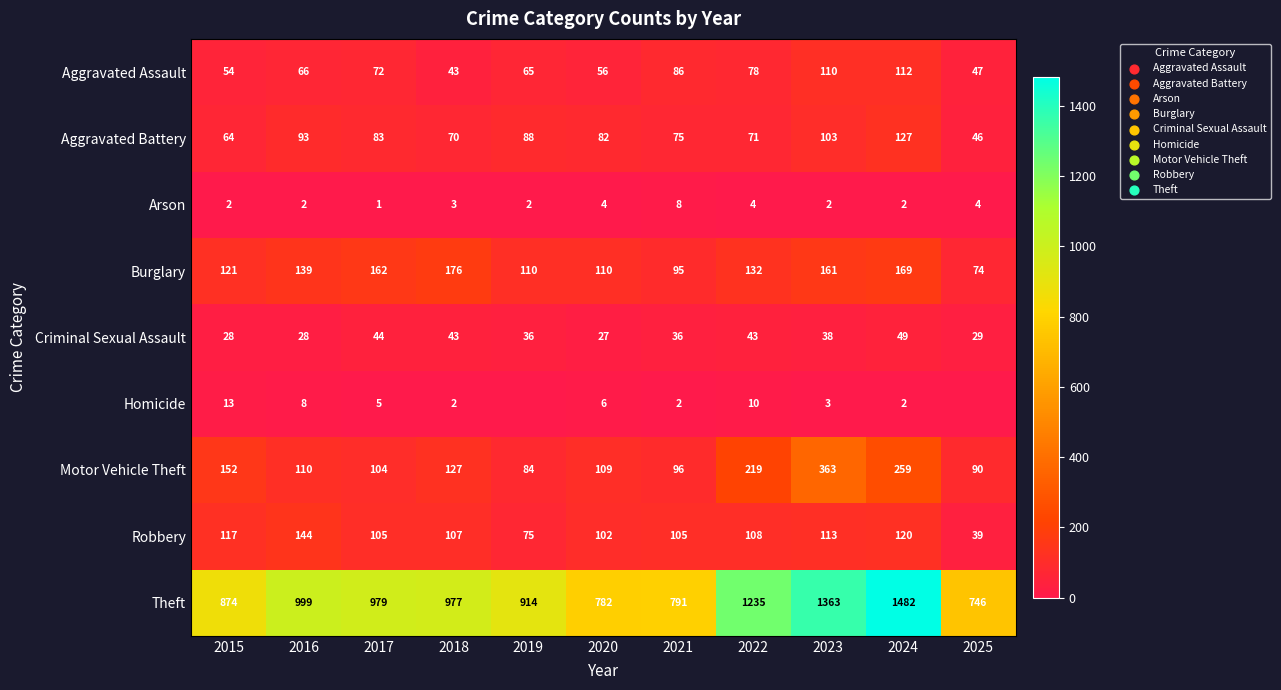

At which category does the chart reach its peak across all series?

2024